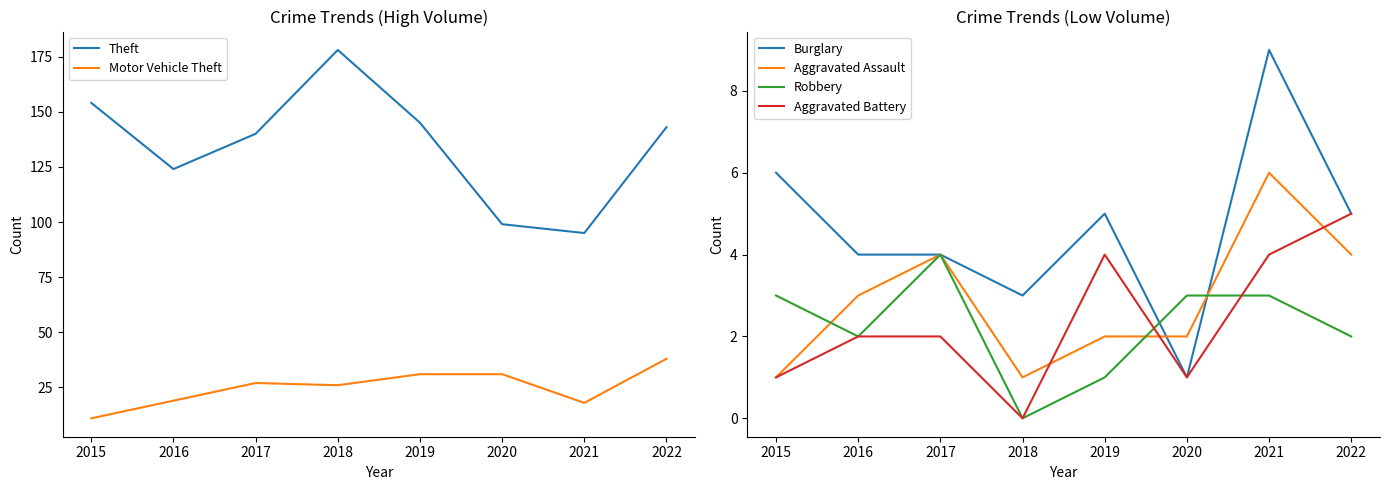

What is the difference between the maximum and second lowest values in the Motor Vehicle Theft series?

20